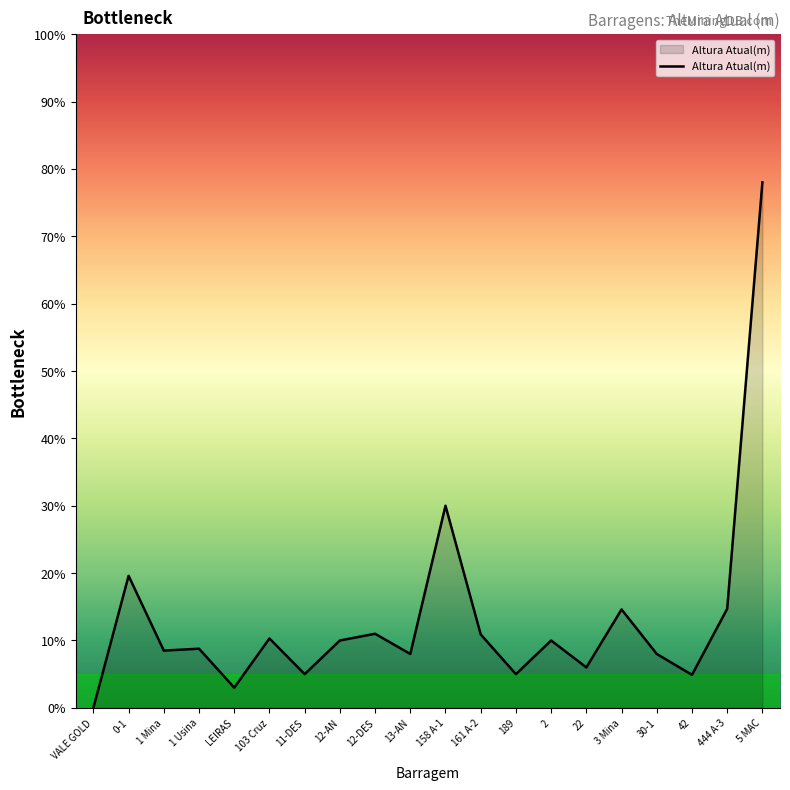

What is the difference between the values at 12-AN and 5 MAC?

68.0